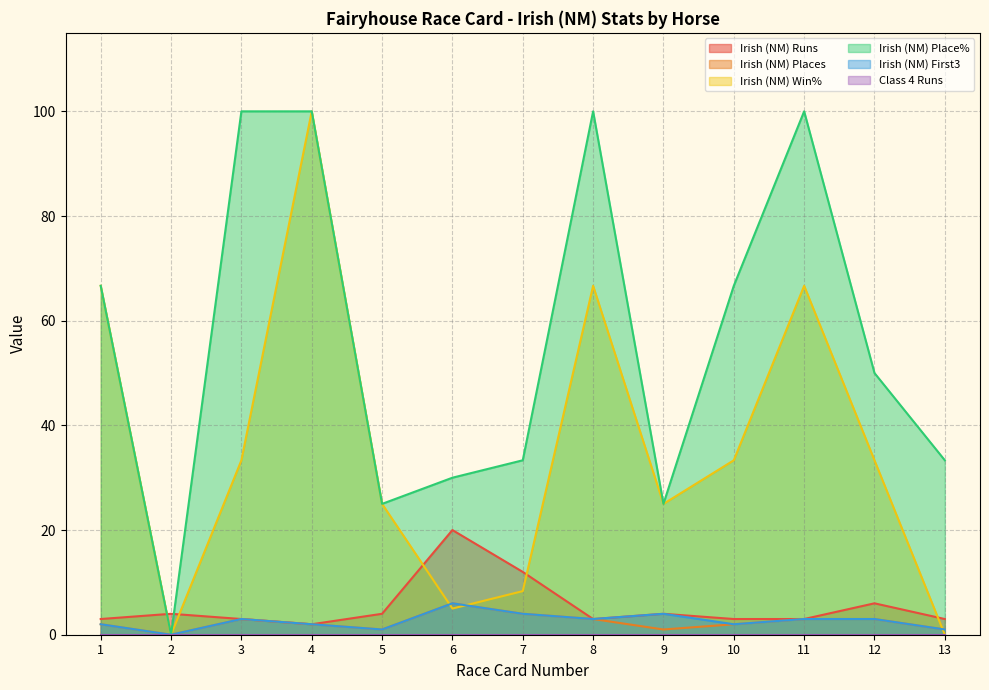

In Irish (NM) First3, how many points are lower than both neighbors (excluding endpoints)?

4